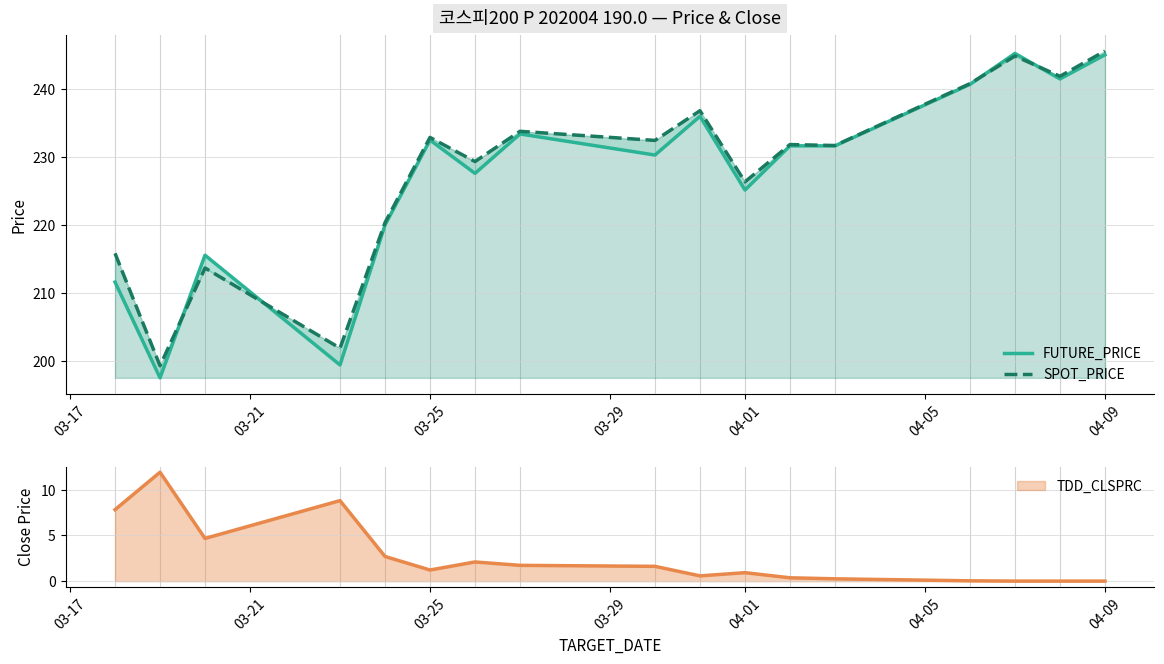

What is the value of the FUTURE_PRICE point at the 15th from the left?

245.2